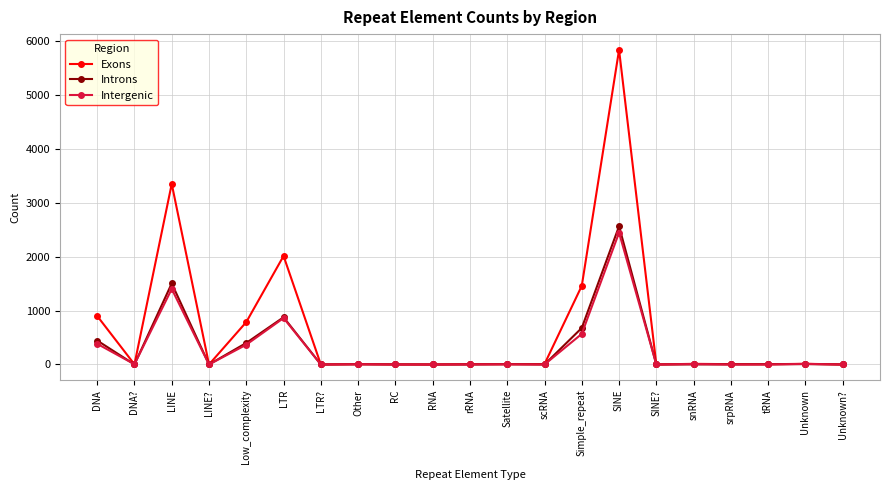

What is the value of the Introns point at the 20th from the left?

7